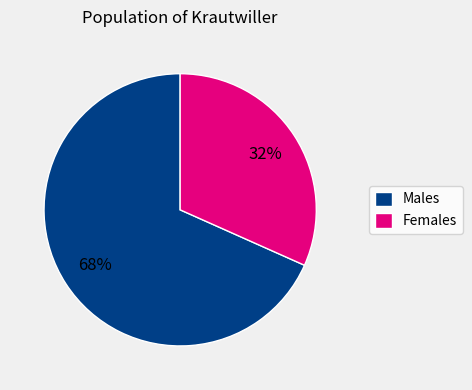

Combined, do Males and Females account for over 50%?

Yes